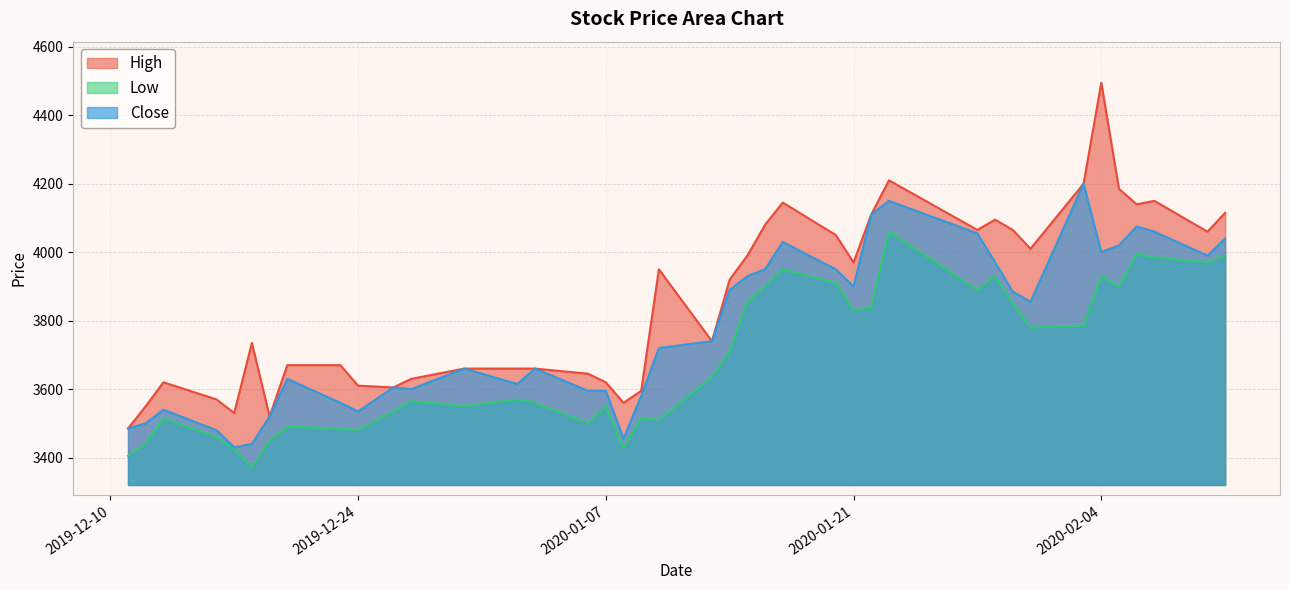

Is the value of Close at 2019-12-20 greater than the value of High at 2019-12-26?

Yes